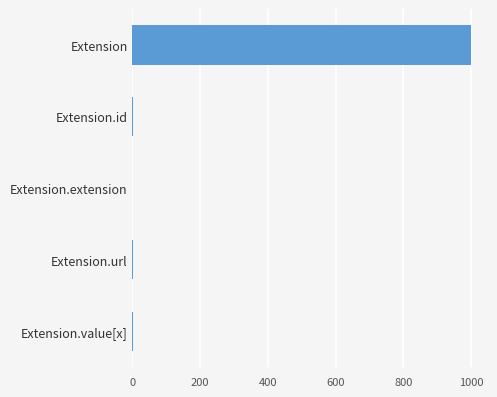

What is the sum of all values?

1002